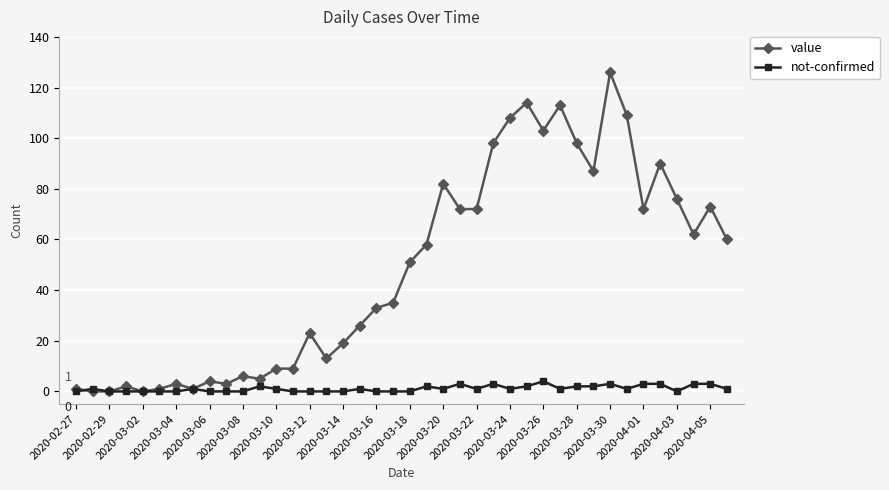

True or false: value has more than 2 points higher than both neighbors.

True